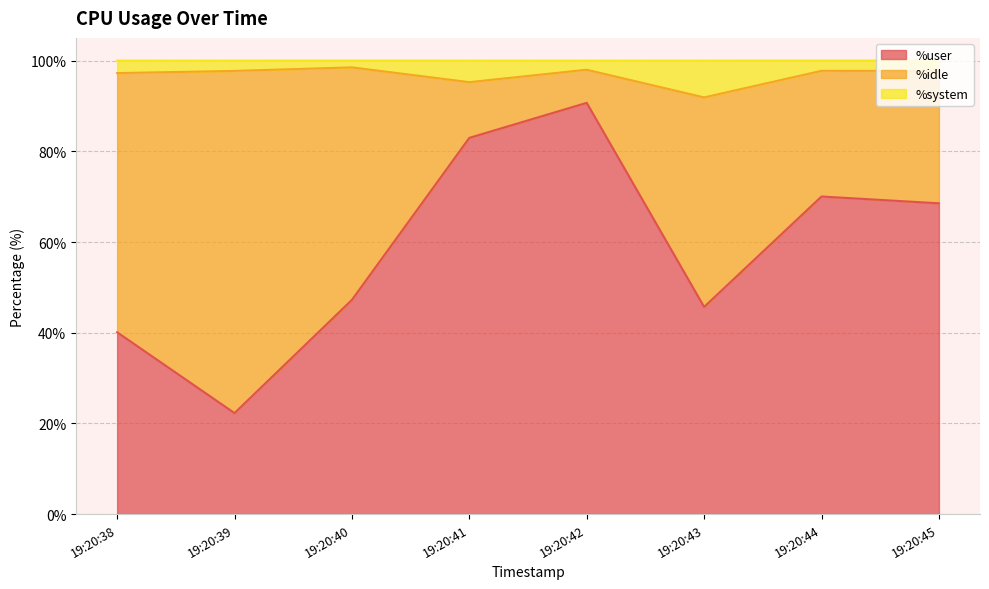

Count the number of categories in the chart.

8